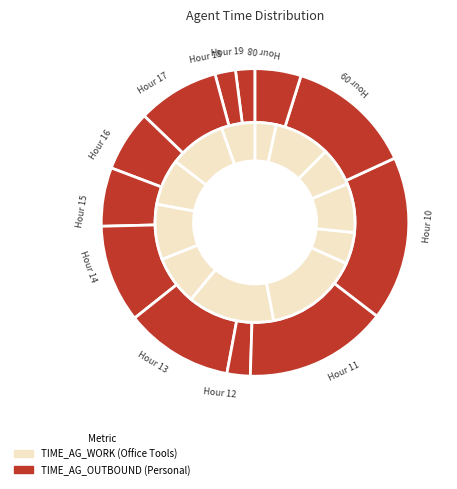

Which has a higher value, 18 or 16?

16